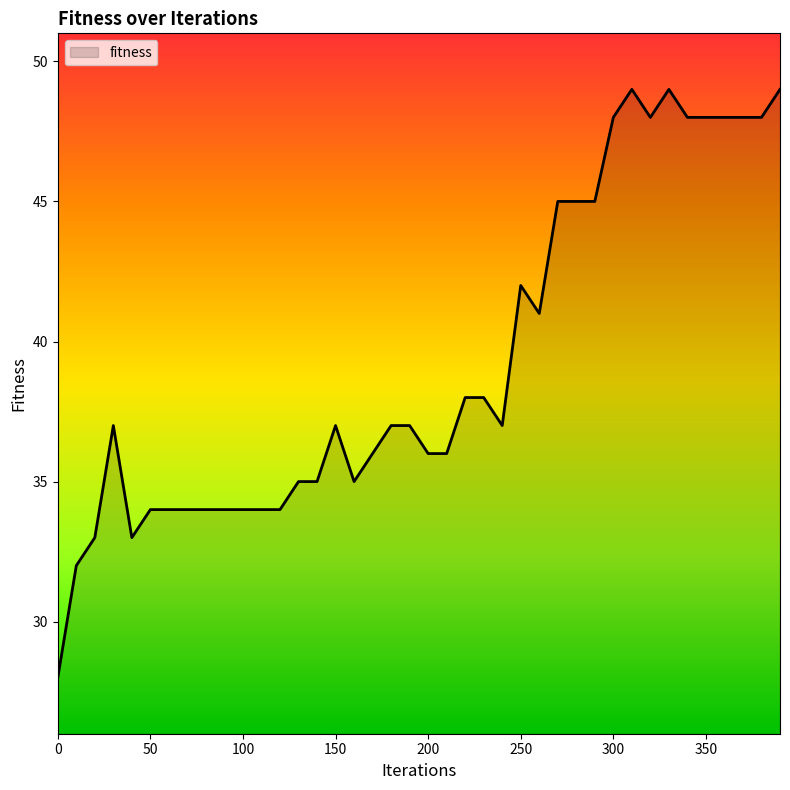

What is the maximum value shown in the chart?

49